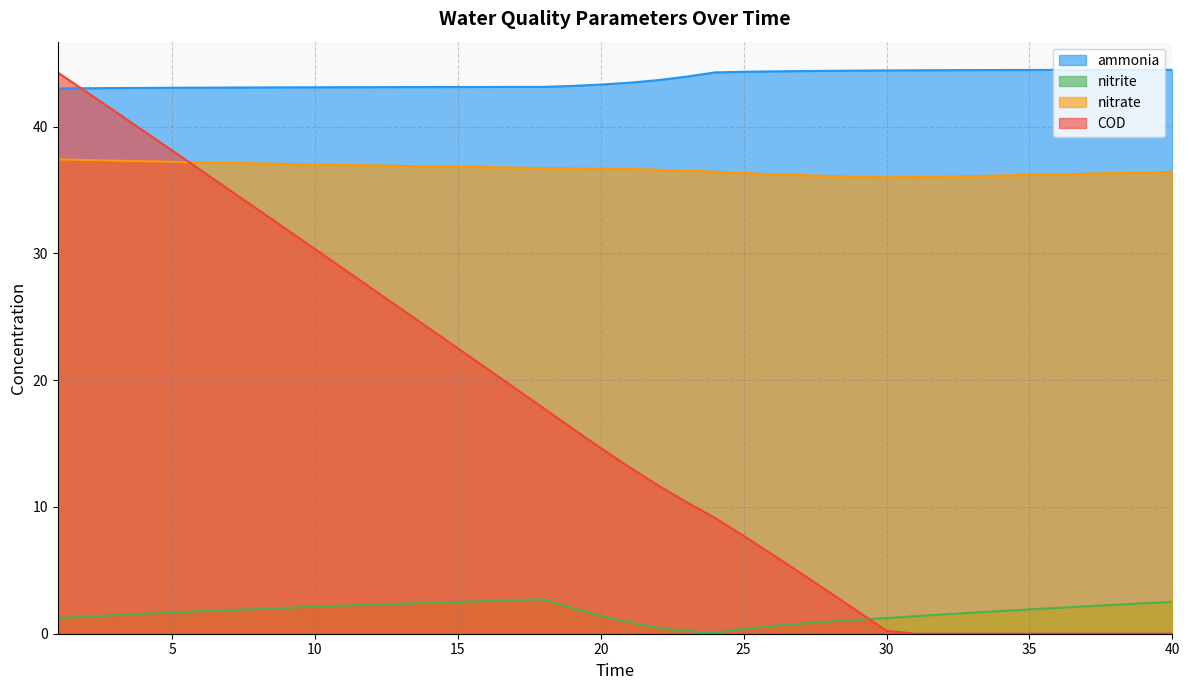

Which has a higher value, 16 or 29?

29